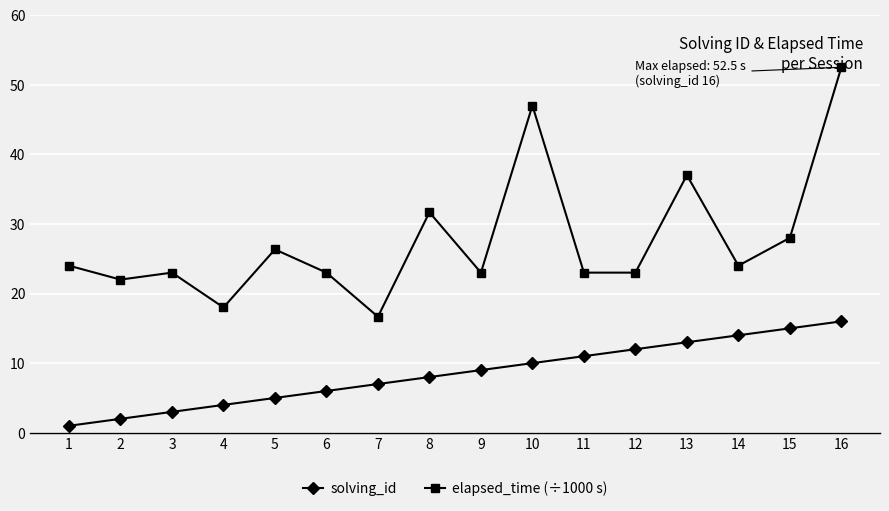

What are all the series names shown in the legend?

solving_id, elapsed_time (÷1000 s)